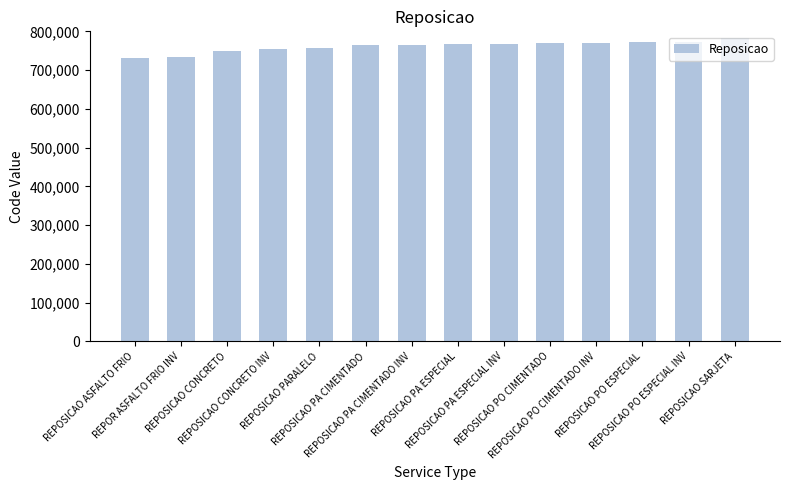

Is it true that the value at REPOSICAO PO CIMENTADO is 770000?

True